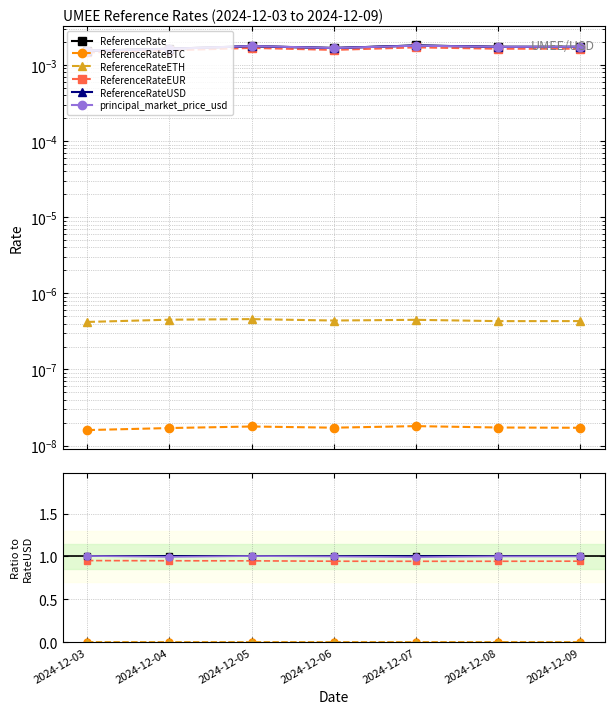

Reading right to left, extract all data points from this chart.

ReferenceRate: 2024-12-09=1.0	2024-12-08=1.0	2024-12-07=1.0	2024-12-06=1.0	2024-12-05=1.0	2024-12-04=1.0	2024-12-03=1.0
ReferenceRateBTC: 2024-12-09=0.0	2024-12-08=0.0	2024-12-07=0.0	2024-12-06=0.0	2024-12-05=0.0	2024-12-04=0.0	2024-12-03=0.0
ReferenceRateETH: 2024-12-09=0.0	2024-12-08=0.0	2024-12-07=0.0	2024-12-06=0.0	2024-12-05=0.0	2024-12-04=0.0	2024-12-03=0.0
ReferenceRateEUR: 2024-12-09=0.9	2024-12-08=0.9	2024-12-07=0.9	2024-12-06=0.9	2024-12-05=0.9	2024-12-04=1.0	2024-12-03=1.0
ReferenceRateUSD: 2024-12-09=1.0	2024-12-08=1.0	2024-12-07=1.0	2024-12-06=1.0	2024-12-05=1.0	2024-12-04=1.0	2024-12-03=1.0
principal_market_price_usd: 2024-12-09=1.0	2024-12-08=1.0	2024-12-07=1.0	2024-12-06=1.0	2024-12-05=1.0	2024-12-04=1.0	2024-12-03=1.0